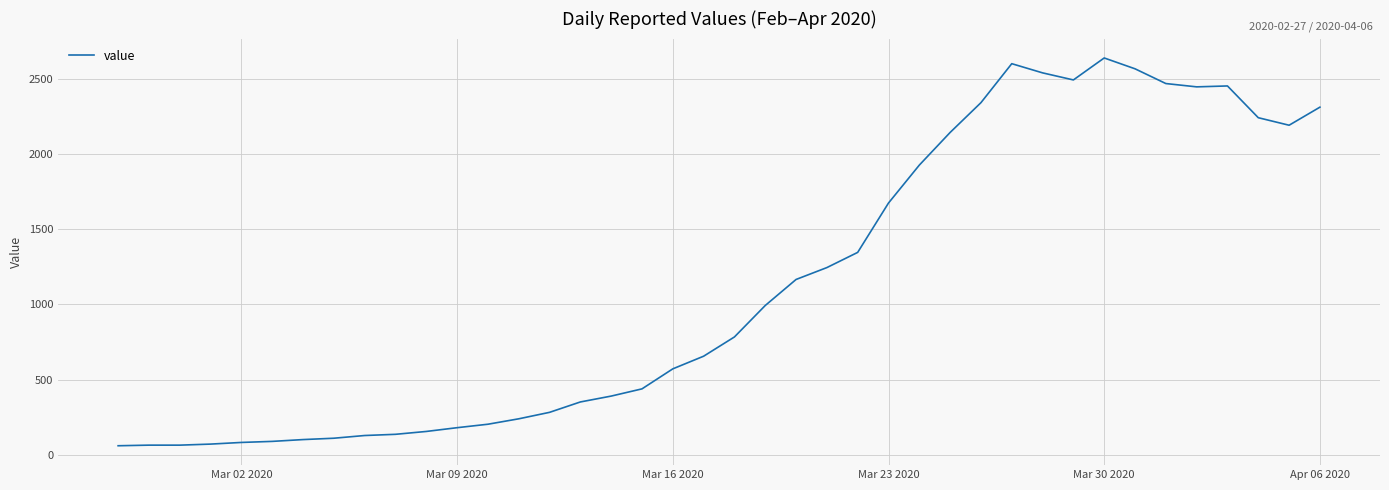

What is the maximum value shown in the chart?

2638